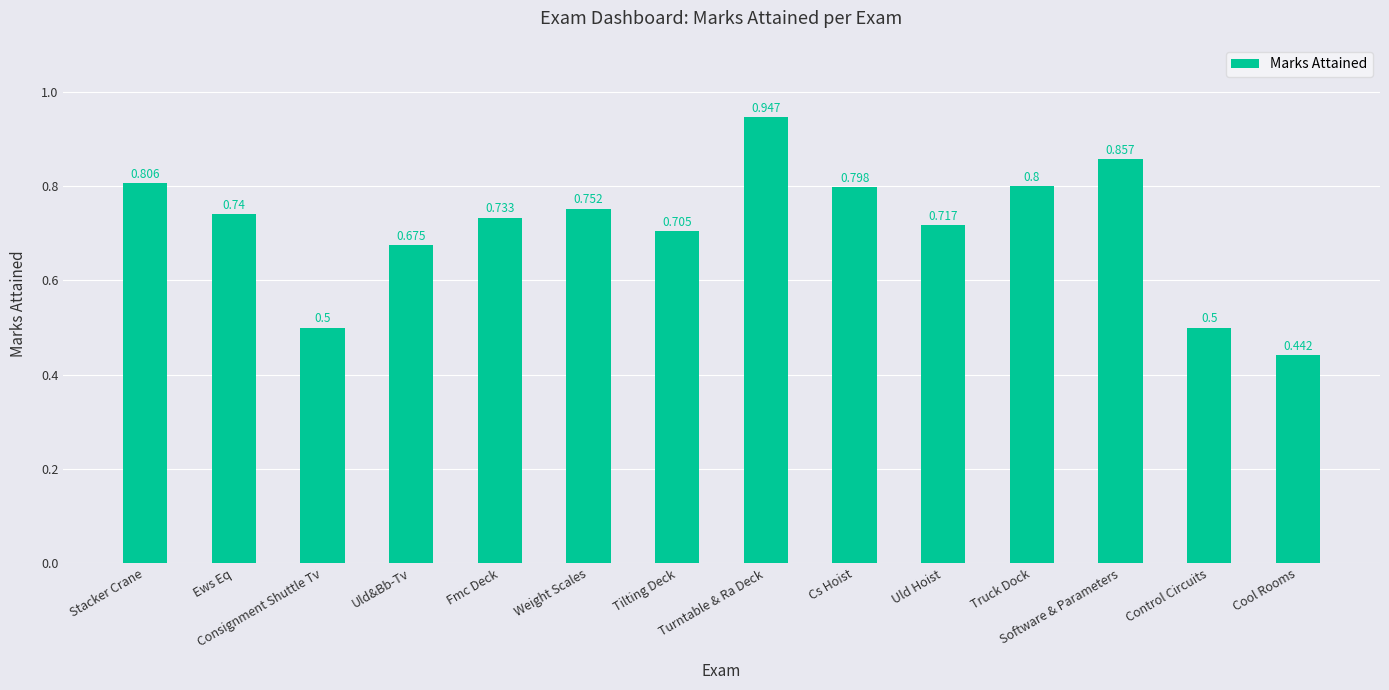

Which label corresponds to the smallest value in the chart?

Cool Rooms